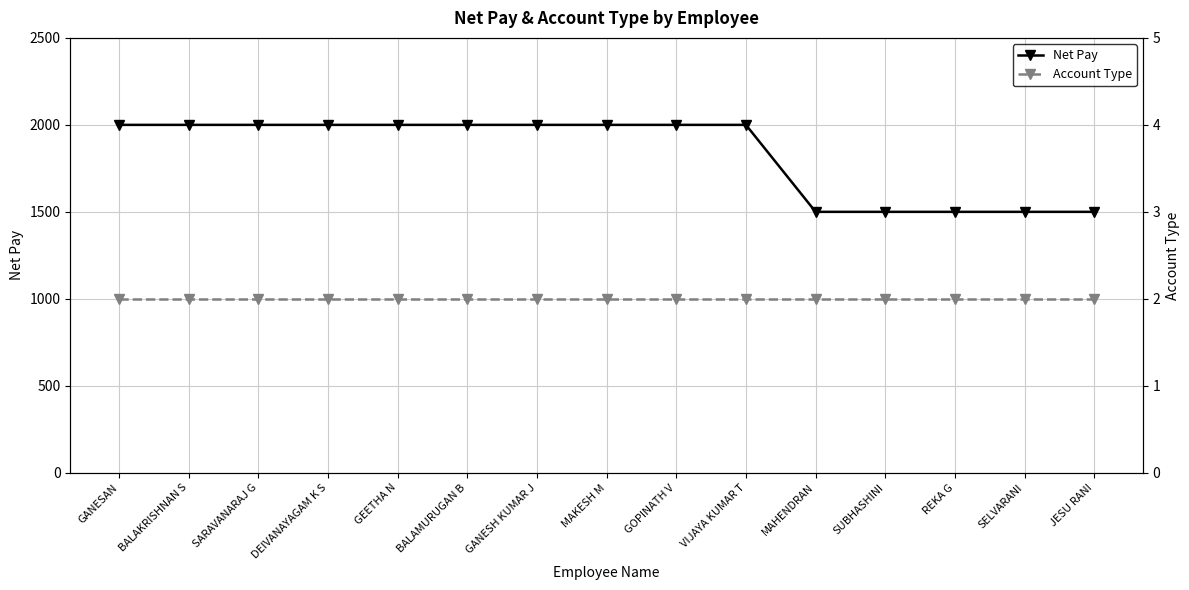

Reading right to left, what are all the values shown in this chart?

Net Pay: JESU RANI=1500	SELVARANI=1500	REKA G=1500	SUBHASHINI=1500	MAHENDRAN=1500	VIJAYA KUMAR T=2000	GOPINATH V=2000	MAKESH M=2000	GANESH KUMAR J=2000	BALAMURUGAN B=2000	GEETHA N=2000	DEIVANAYAGAM K S=2000	SARAVANARAJ G=2000	BALAKRISHNAN S=2000	GANESAN=2000
Account Type: JESU RANI=2	SELVARANI=2	REKA G=2	SUBHASHINI=2	MAHENDRAN=2	VIJAYA KUMAR T=2	GOPINATH V=2	MAKESH M=2	GANESH KUMAR J=2	BALAMURUGAN B=2	GEETHA N=2	DEIVANAYAGAM K S=2	SARAVANARAJ G=2	BALAKRISHNAN S=2	GANESAN=2